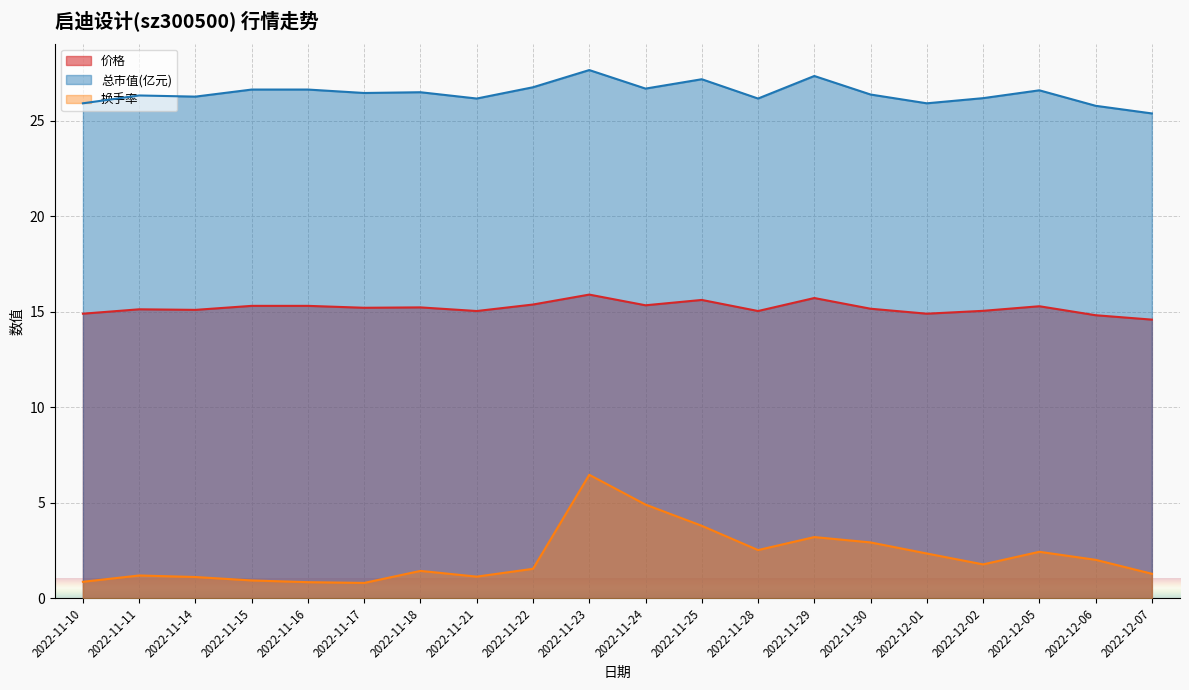

At how many categories does at least one series exceed 11?

20